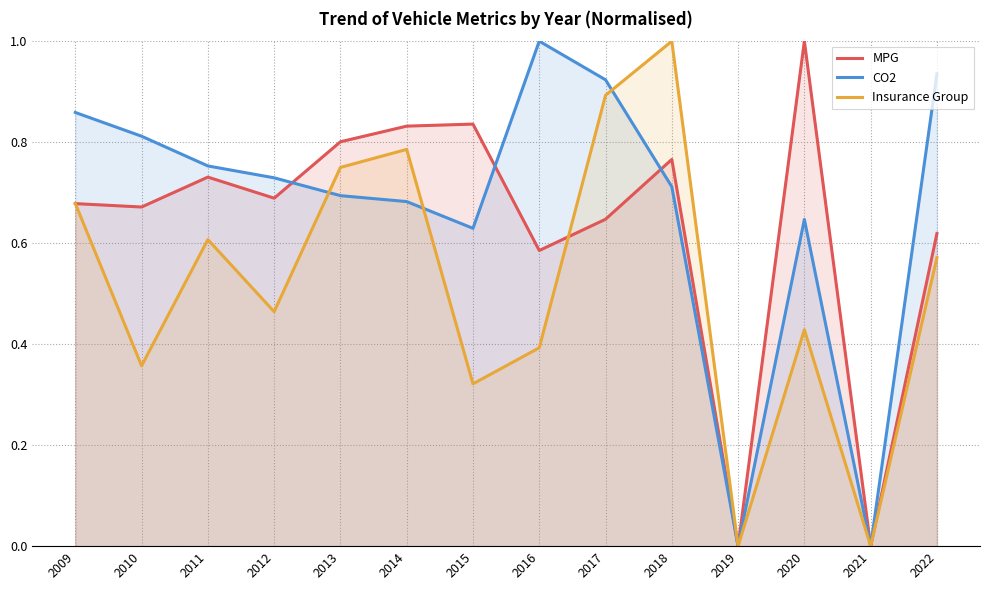

At how many categories does at least one series exceed 0?

12